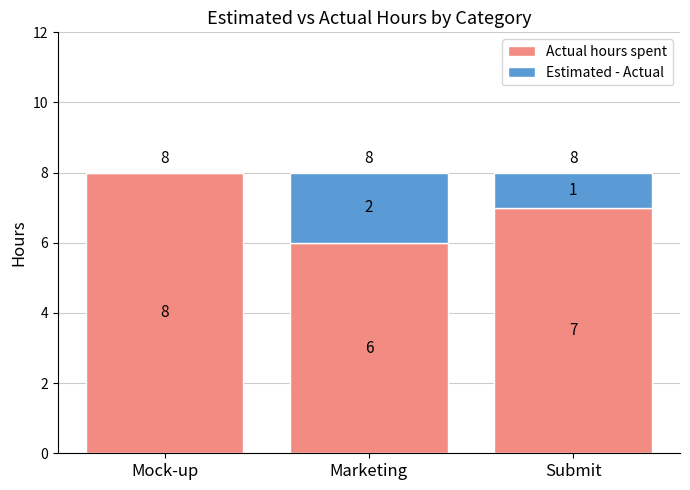

How many series are shown in this chart?

2